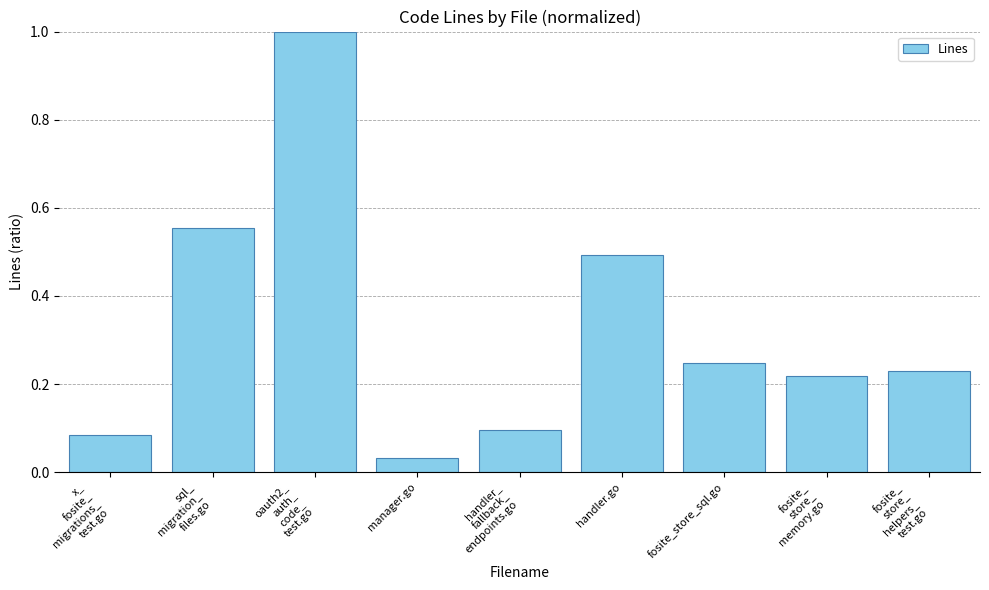

At which label is the value closest to 0?

manager.go